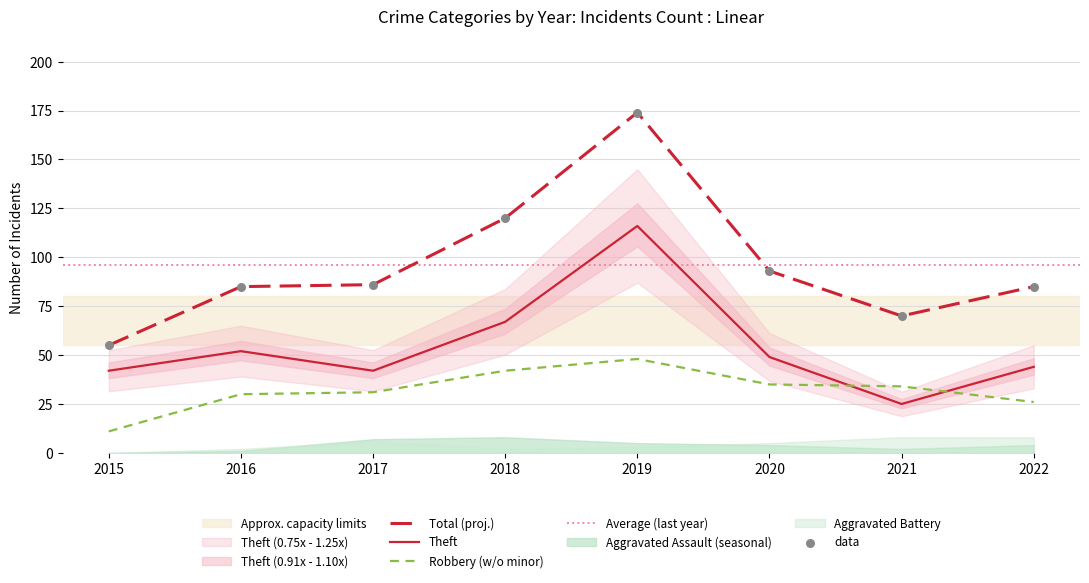

Which series has the largest Y range (max minus min)?

Total